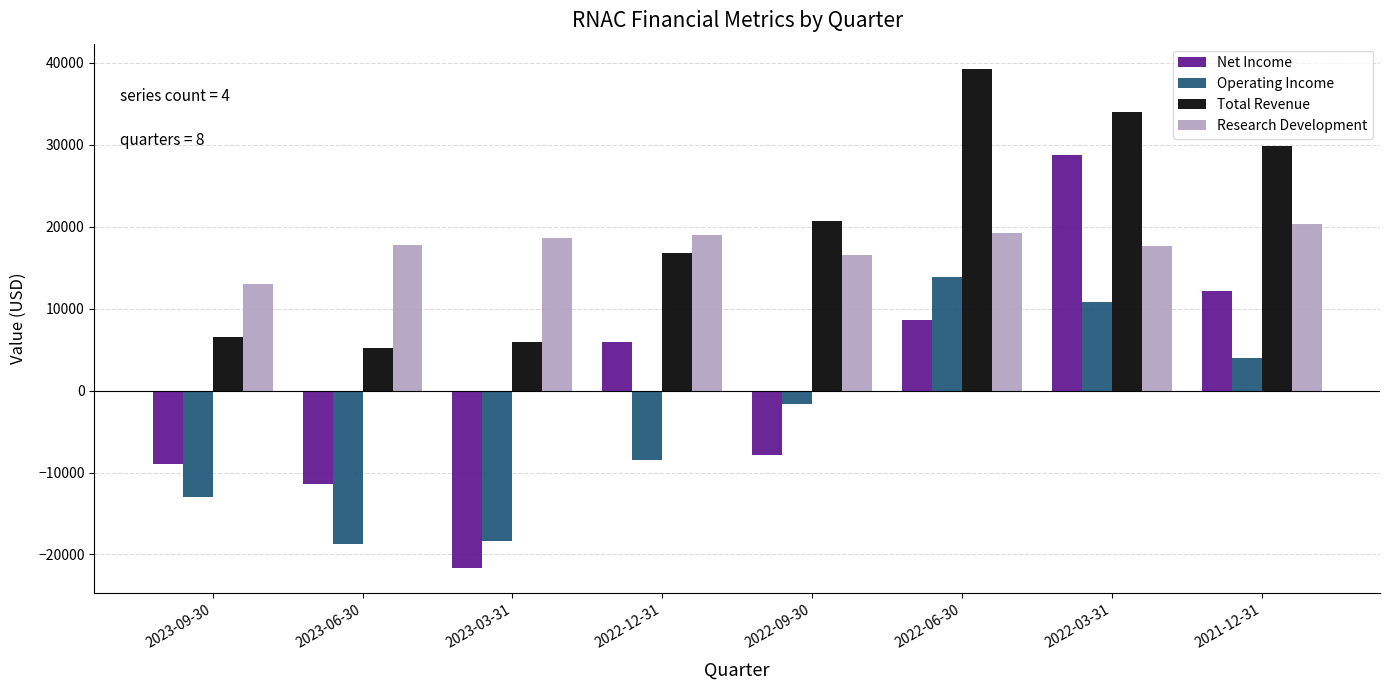

What is the difference between the highest and lowest values at 2022-03-31?

23200